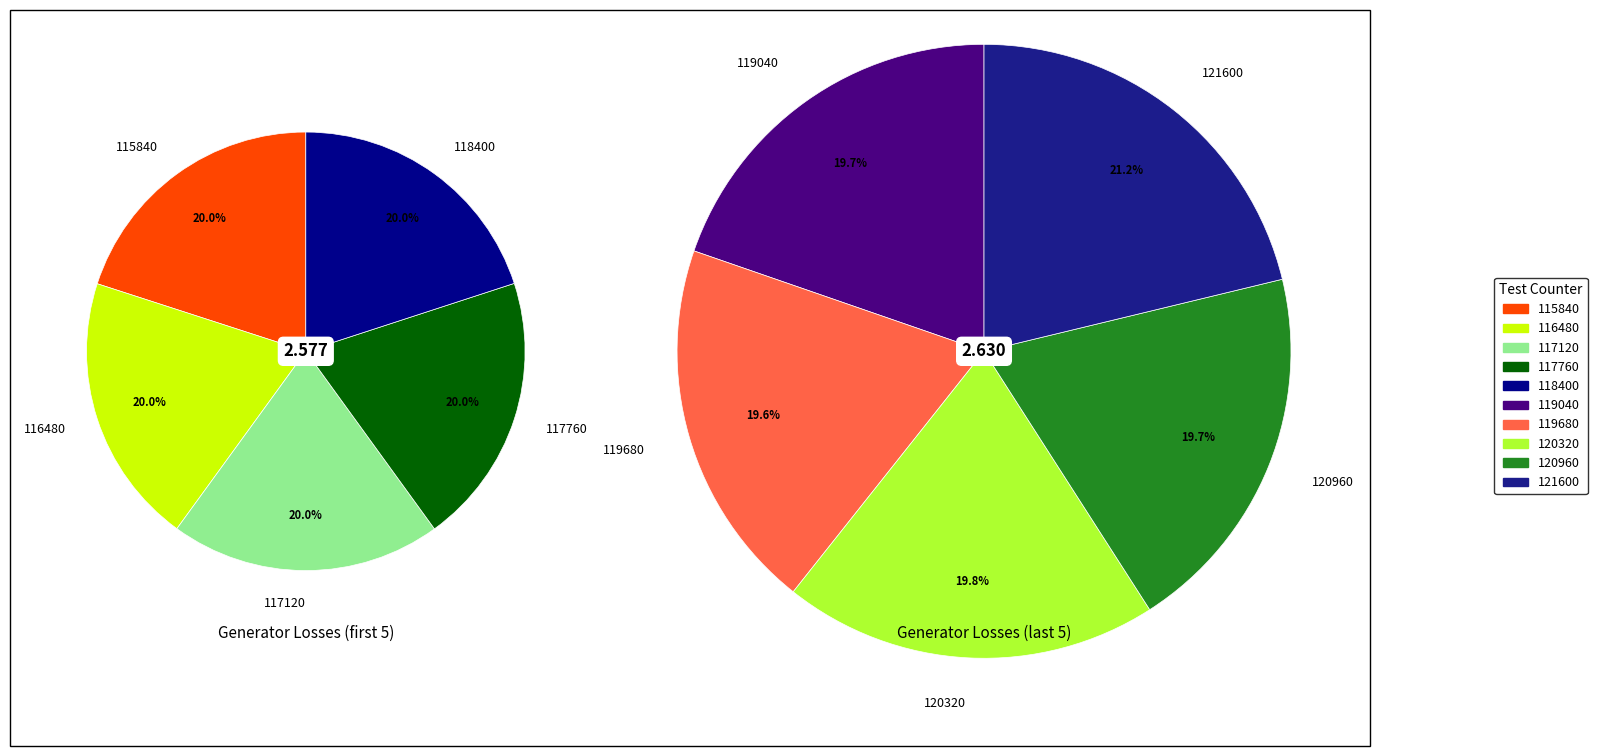

Which category has the smallest portion of the pie?

116480